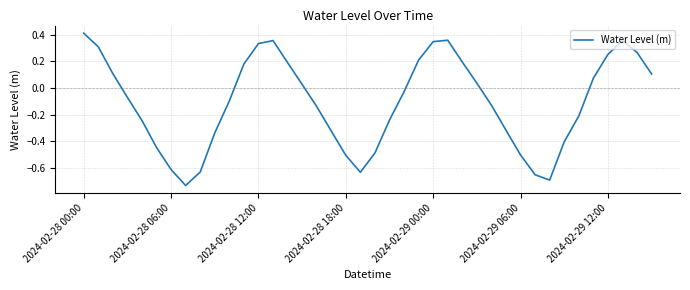

What is the difference between the maximum and minimum values?

1.1